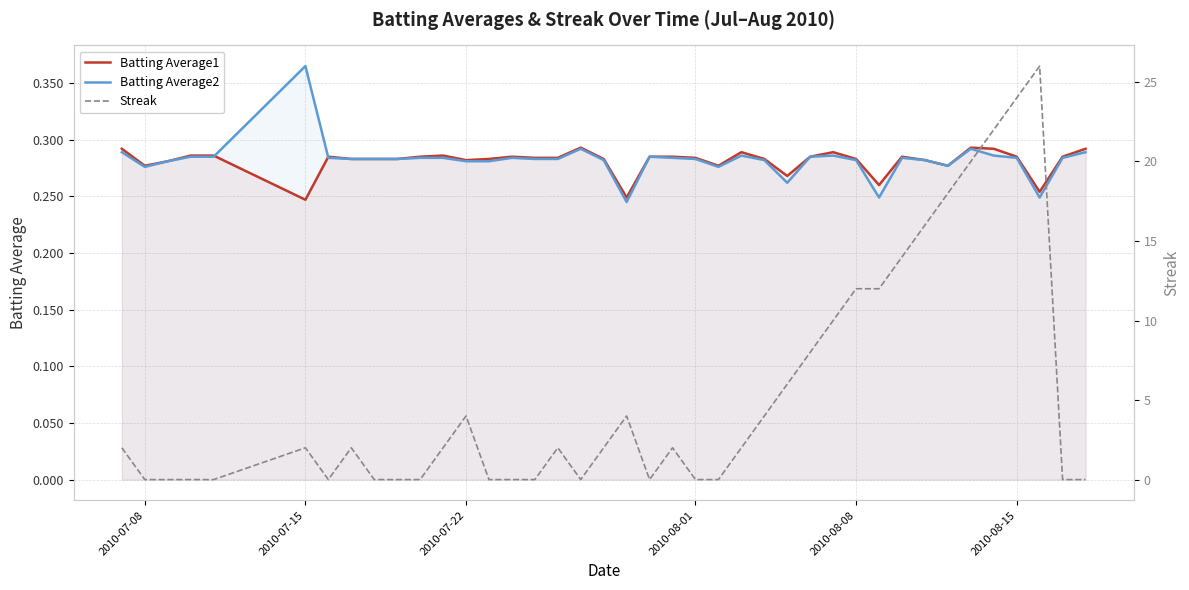

Which category has the highest value in the Batting Average2 series?

2010-07-15